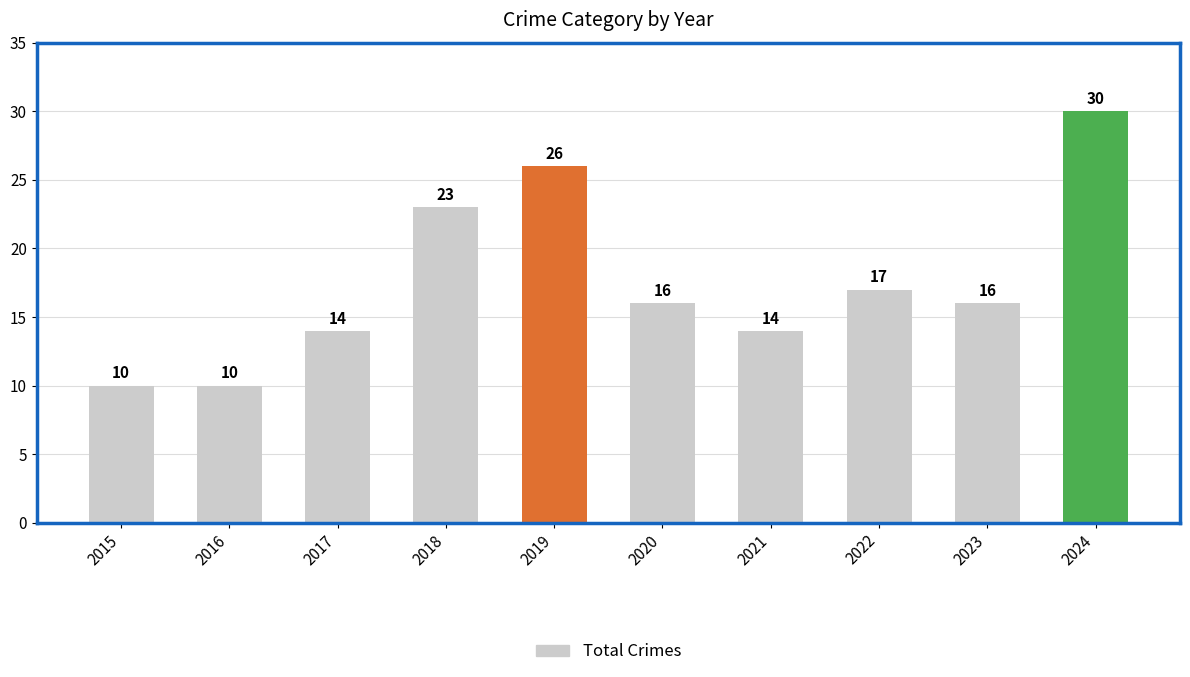

Which label corresponds to the largest value in the chart?

2024